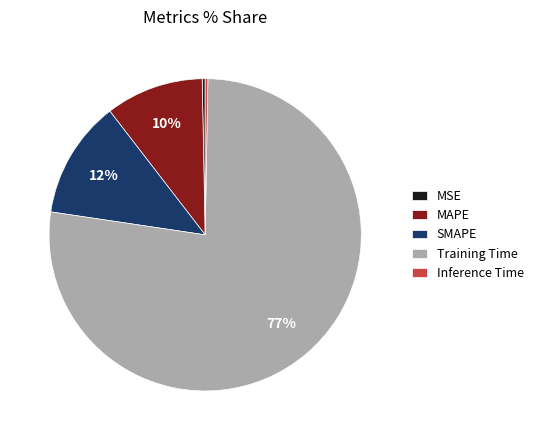

To the nearest percent, what is the combined percentage of SMAPE and MAPE?

22%